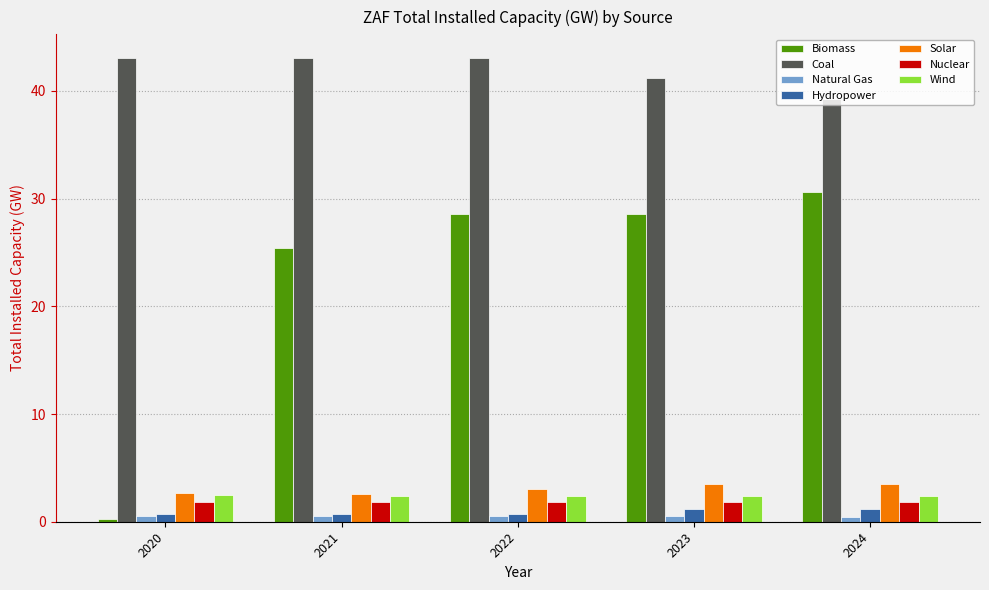

What is the maximum value for Coal?

43.1